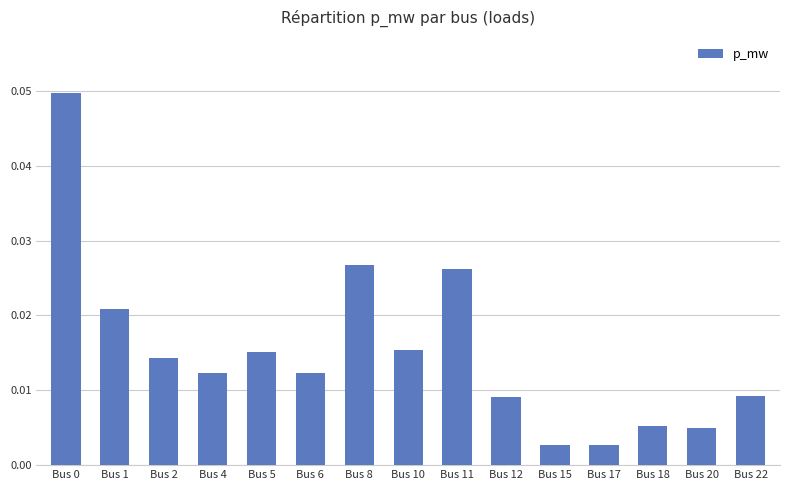

Between Bus 15 and Bus 10, which is larger?

Bus 10